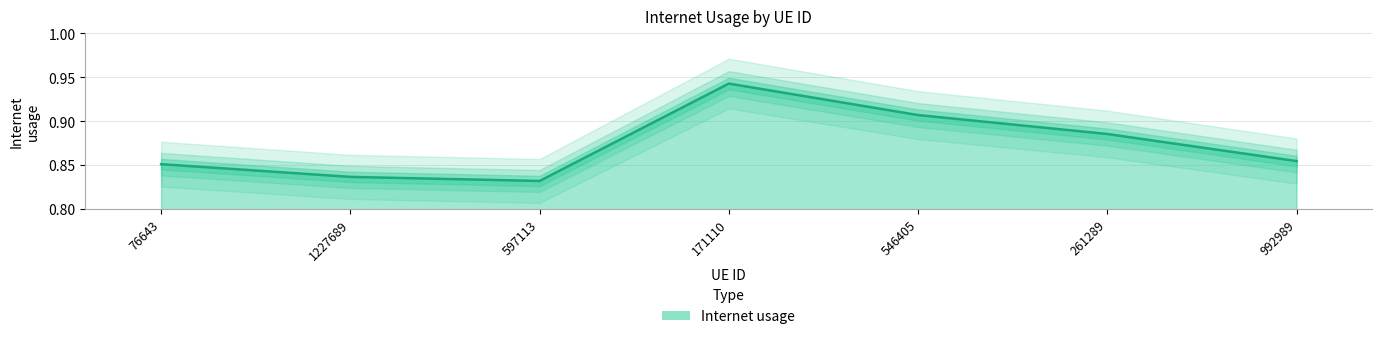

What is the approximate value at 546405?

0.9